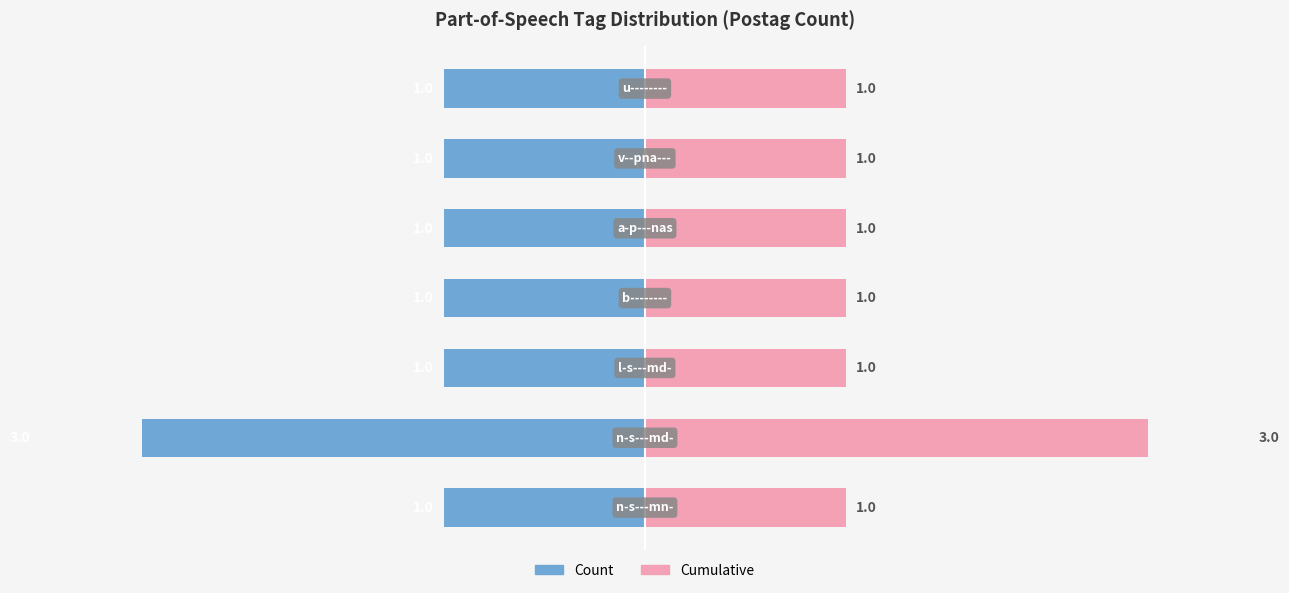

How many distinct data groups are displayed?

2